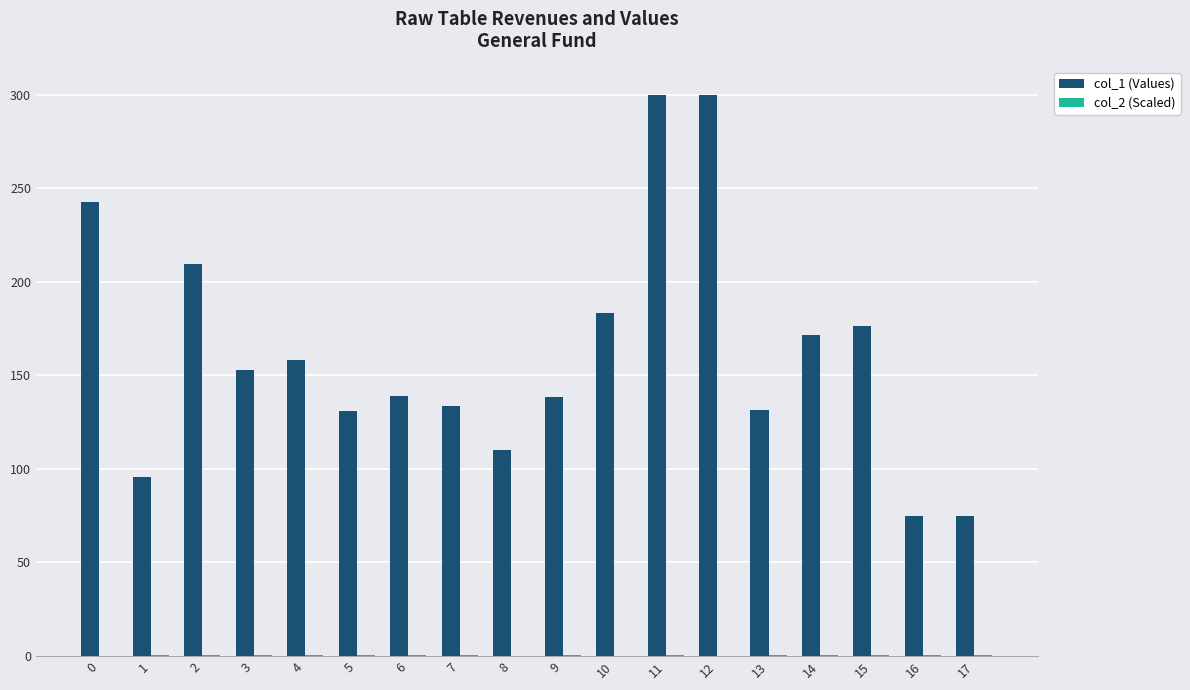

The value of col_1 (Values) at 6 is 52.8. True or false?

False